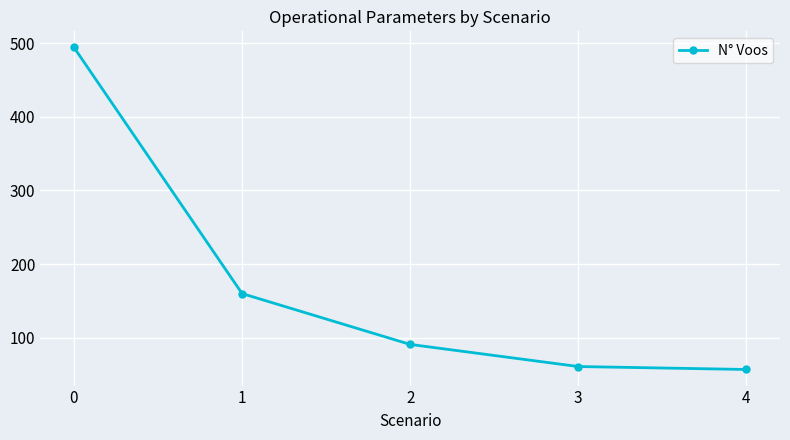

Rank the categories by value from highest to lowest.

0, 1, 2, 3, 4